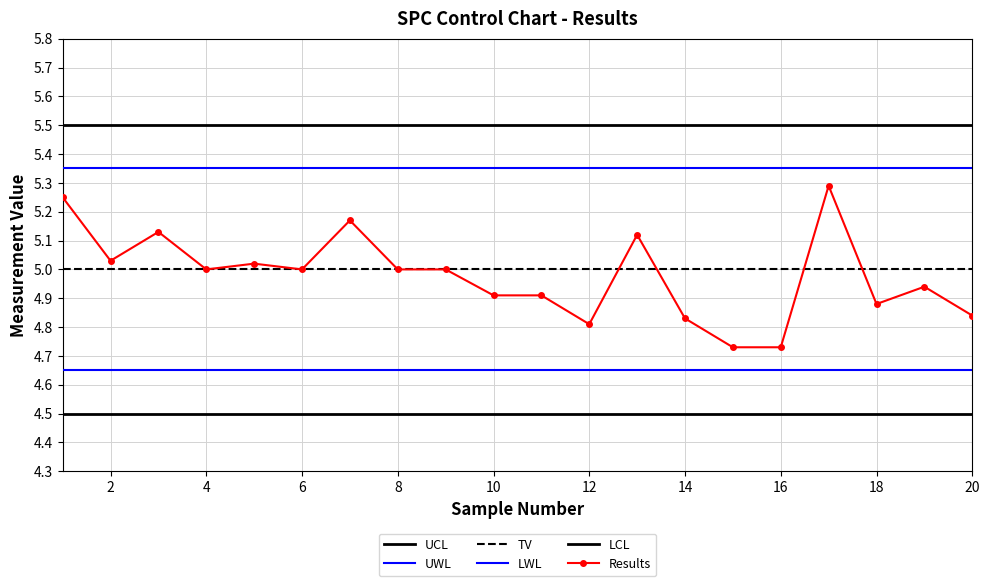

How many categories are shown in the chart?

20